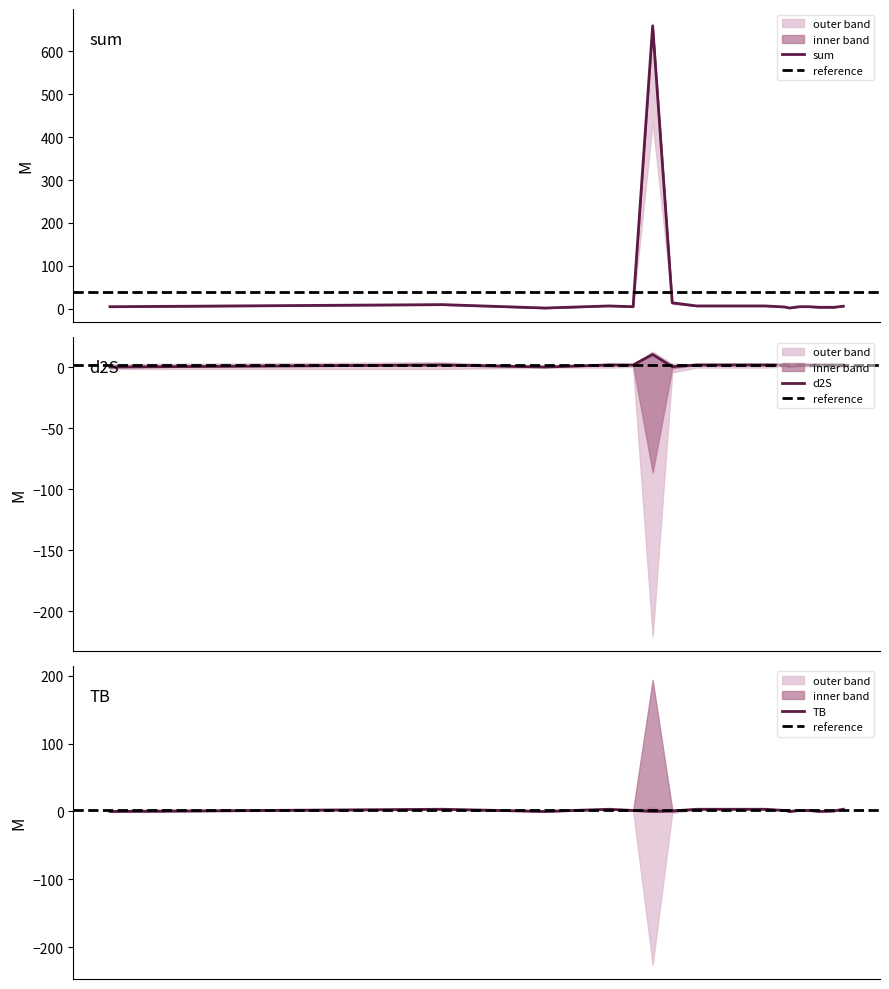

What is the maximum value for sum?

659.7